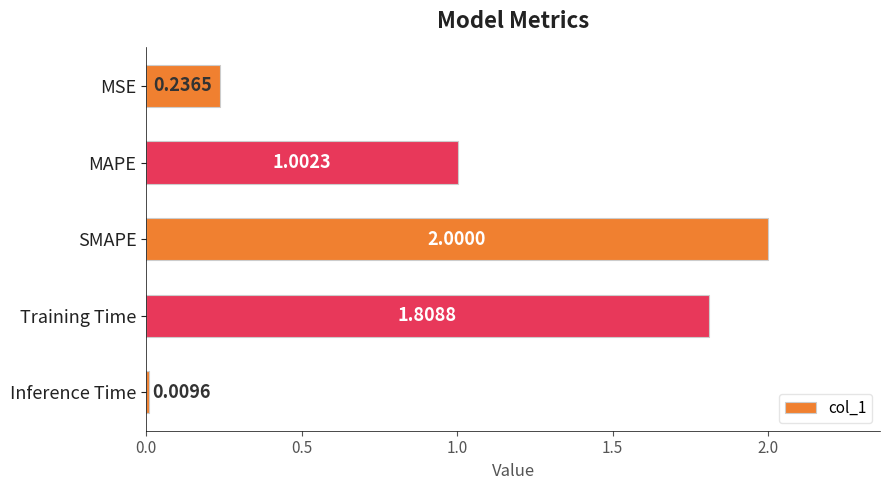

Rank the categories by value from highest to lowest.

SMAPE, Training Time, MAPE, MSE, Inference Time